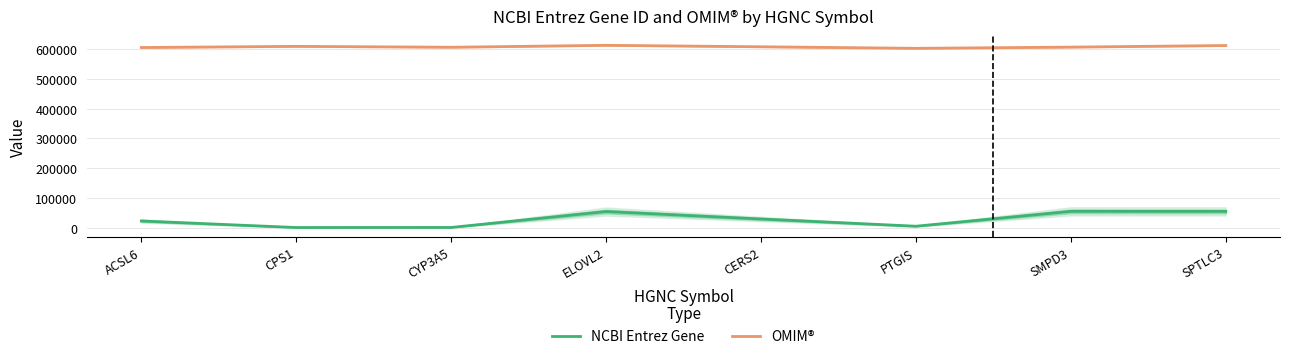

The OMIM® series shows 264825 at PTGIS. True or false?

False